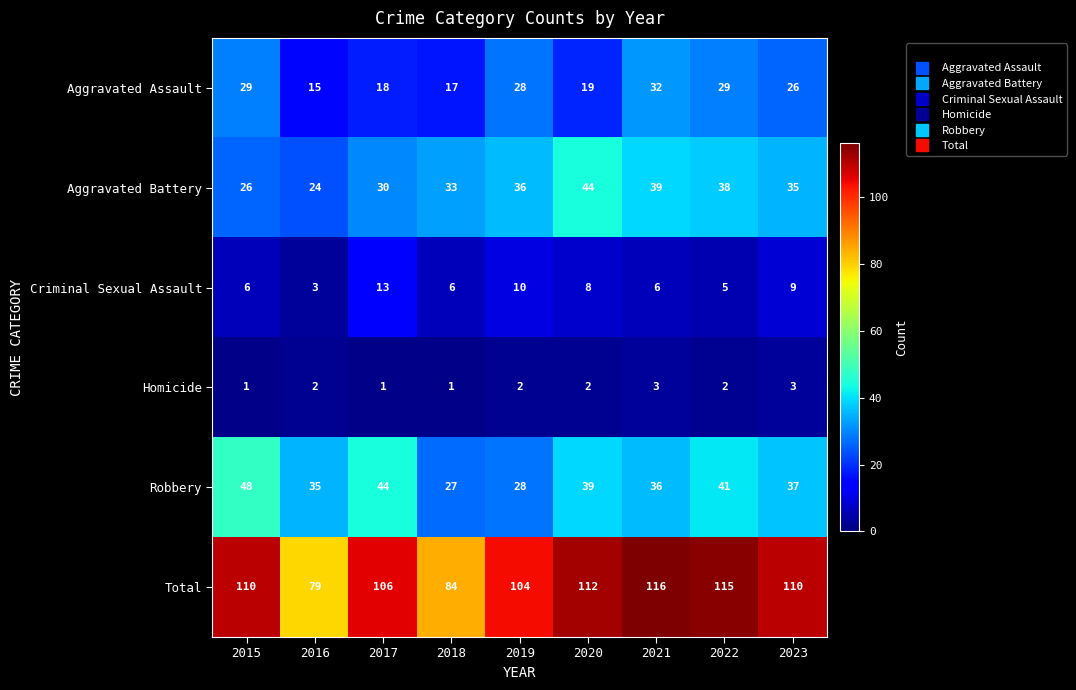

Read the Total value at 2023.

110